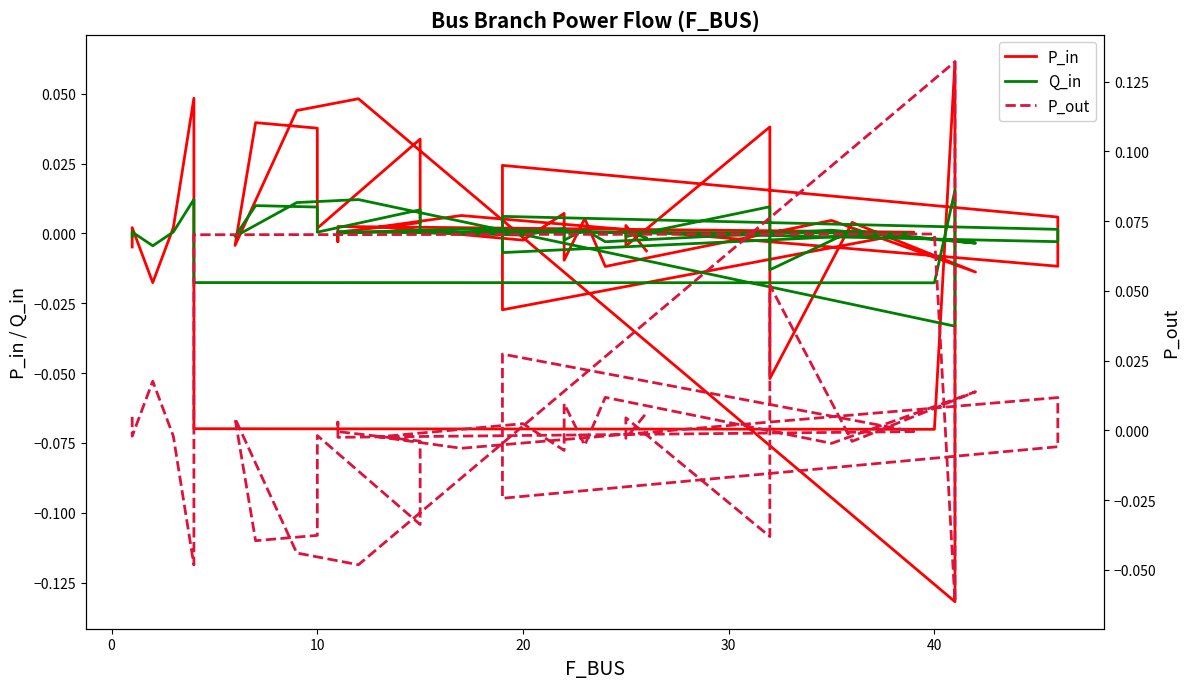

Does the chart display data point markers on the line(s)?

No